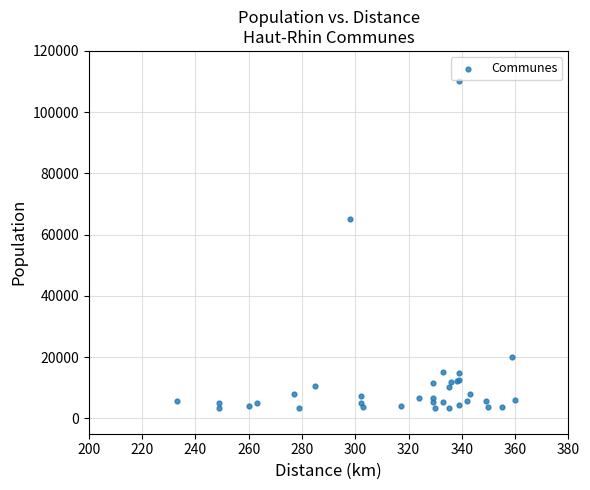

What Y value in the scatter plot is closest to 56733?

65118